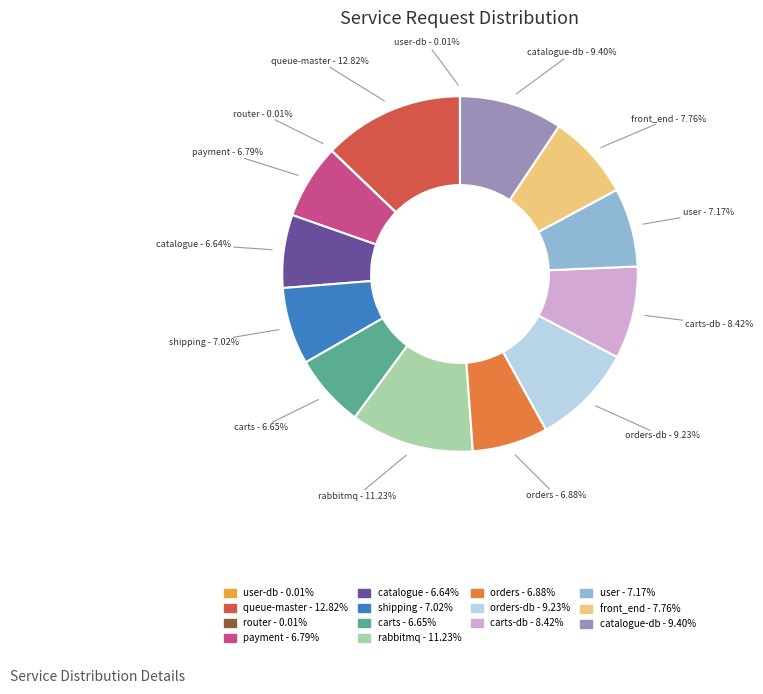

Do queue-master - 12.82% and rabbitmq - 11.23% together represent more than half of the pie?

No